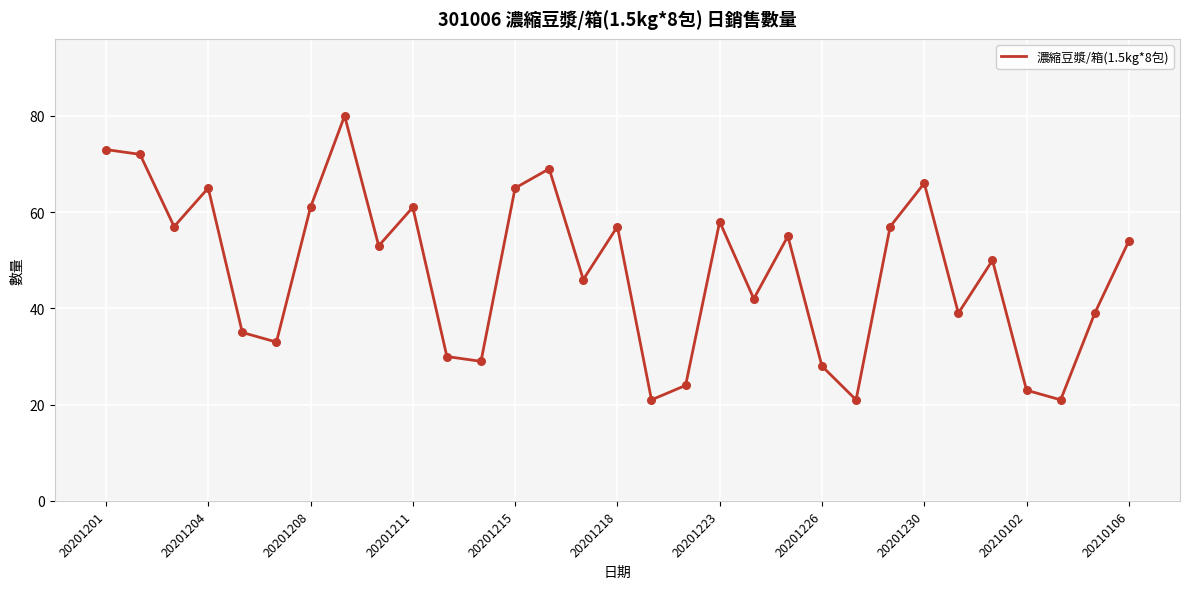

What is the difference between the maximum and minimum values?

59